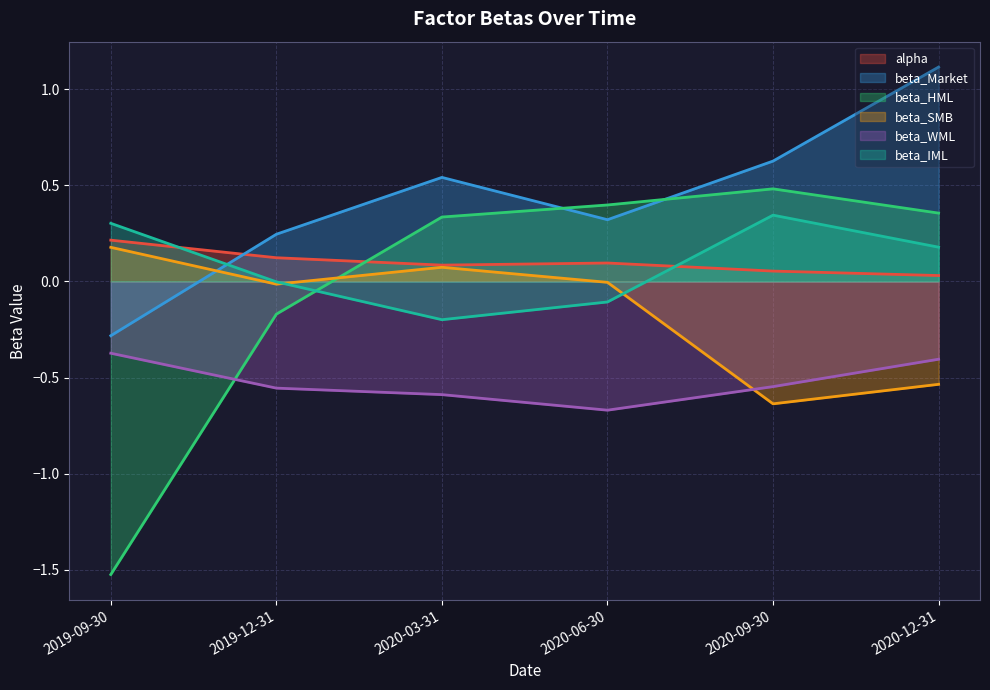

Is the value of beta_Market at 2020-06-30 greater than the value of beta_WML at 2019-12-31?

Yes